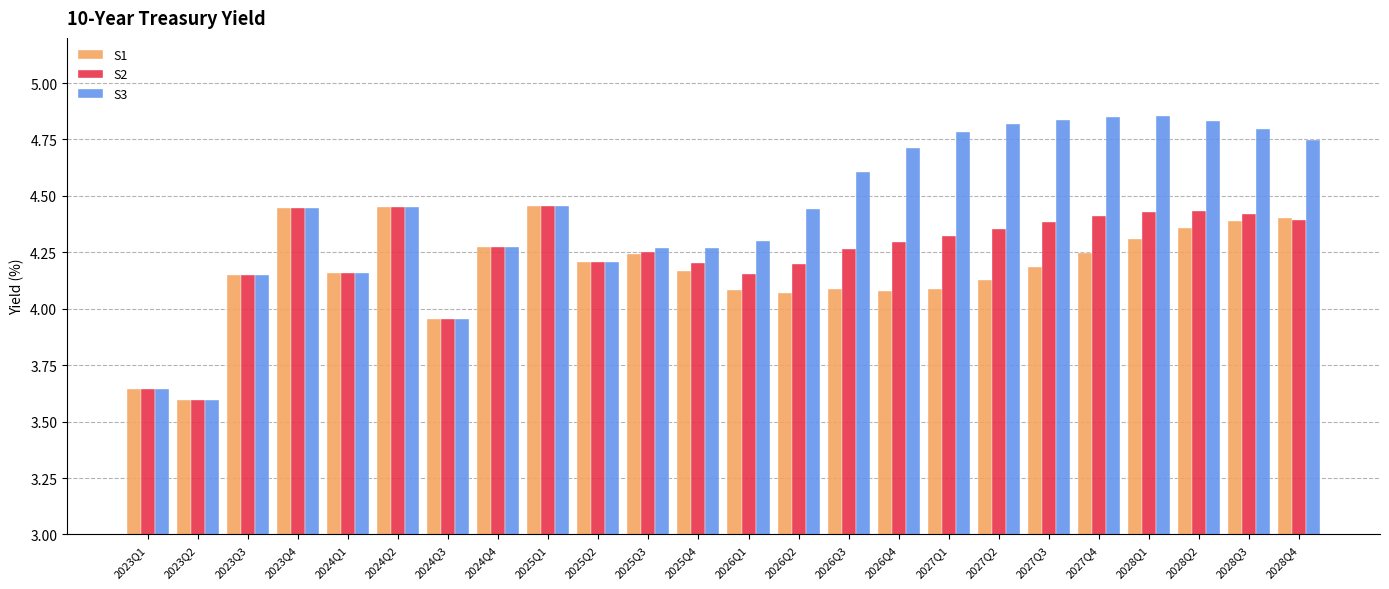

What is the label of the 13th bar from the left?

2026Q1